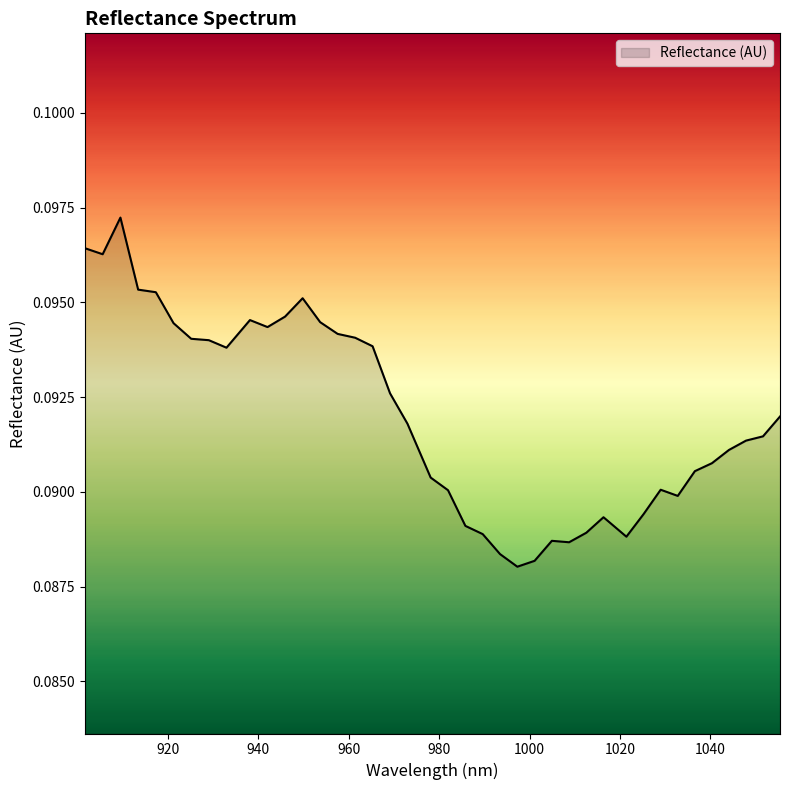

Is this an area chart (filled region under the line)?

Yes